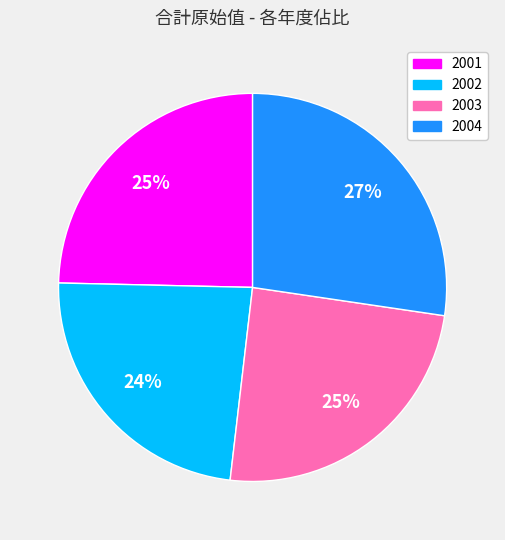

Which category has the smallest portion of the pie?

2002